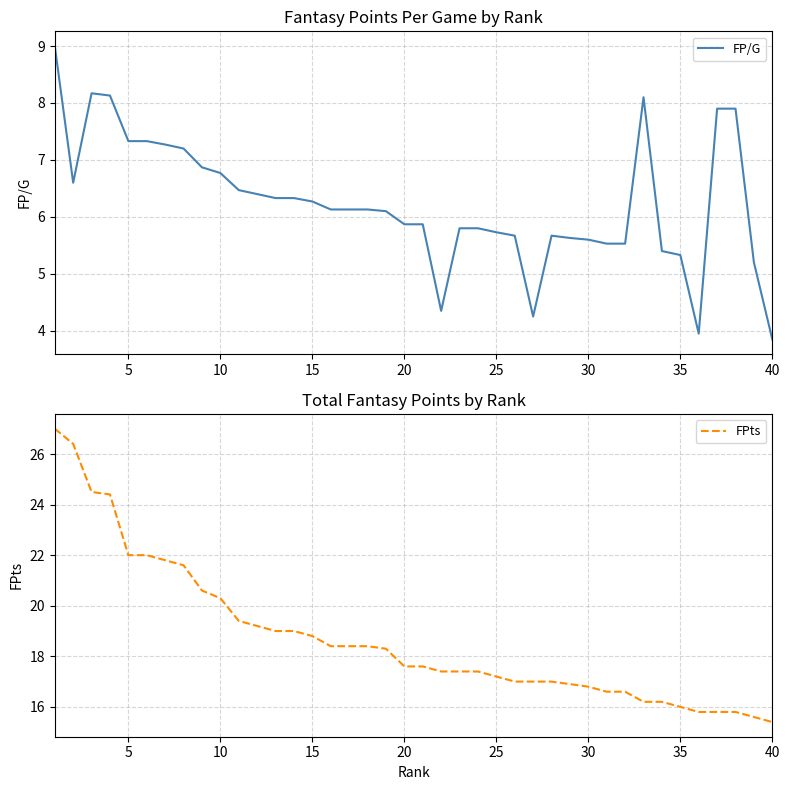

What is the difference between the maximum and minimum values in the FPts series?

11.6